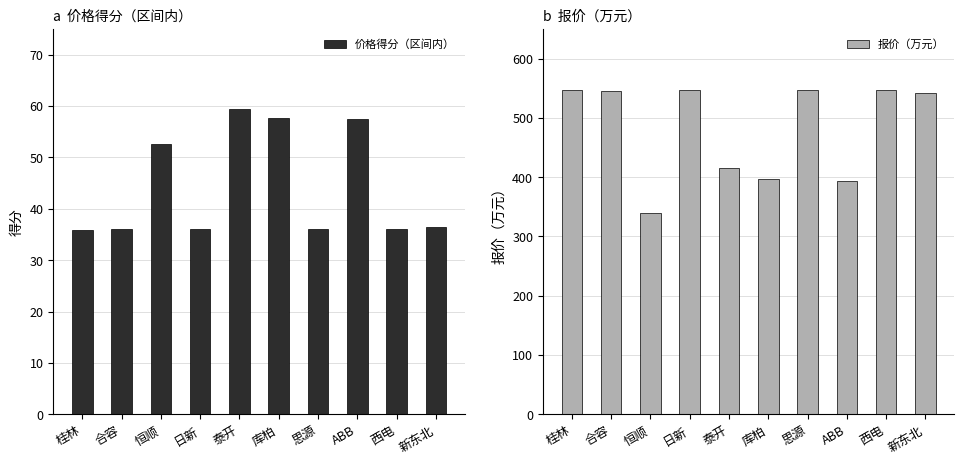

Count the number of categories in the chart.

10